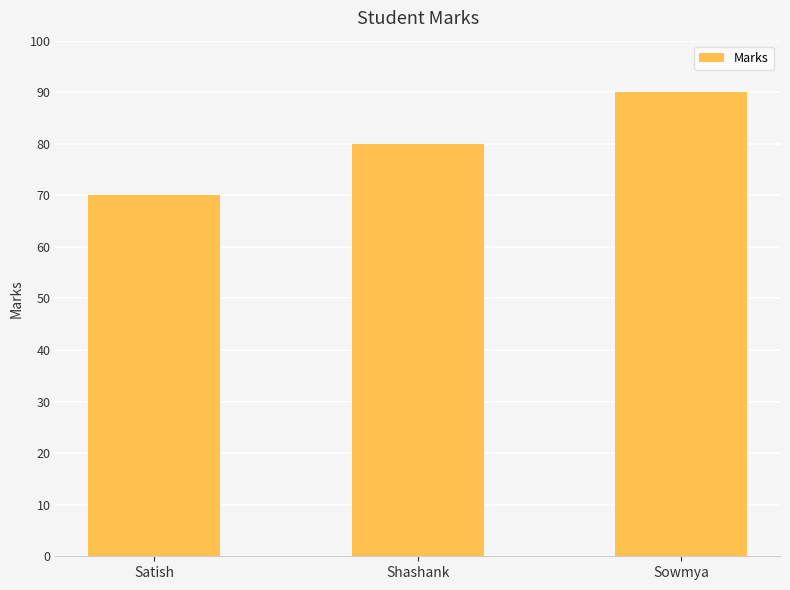

Does the chart contain stacked bars?

No